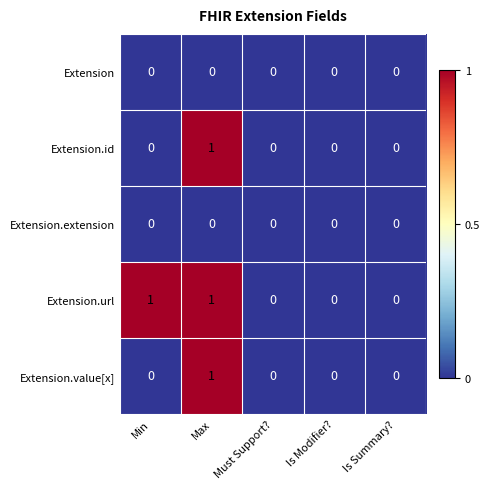

Reading right to left, transcribe all the data shown in this chart.

Extension: Is Summary?=0	Is Modifier?=0	Must Support?=0	Max=0	Min=0
Extension.id: Is Summary?=0	Is Modifier?=0	Must Support?=0	Max=1	Min=0
Extension.extension: Is Summary?=0	Is Modifier?=0	Must Support?=0	Max=0	Min=0
Extension.url: Is Summary?=0	Is Modifier?=0	Must Support?=0	Max=1	Min=1
Extension.value[x]: Is Summary?=0	Is Modifier?=0	Must Support?=0	Max=1	Min=0